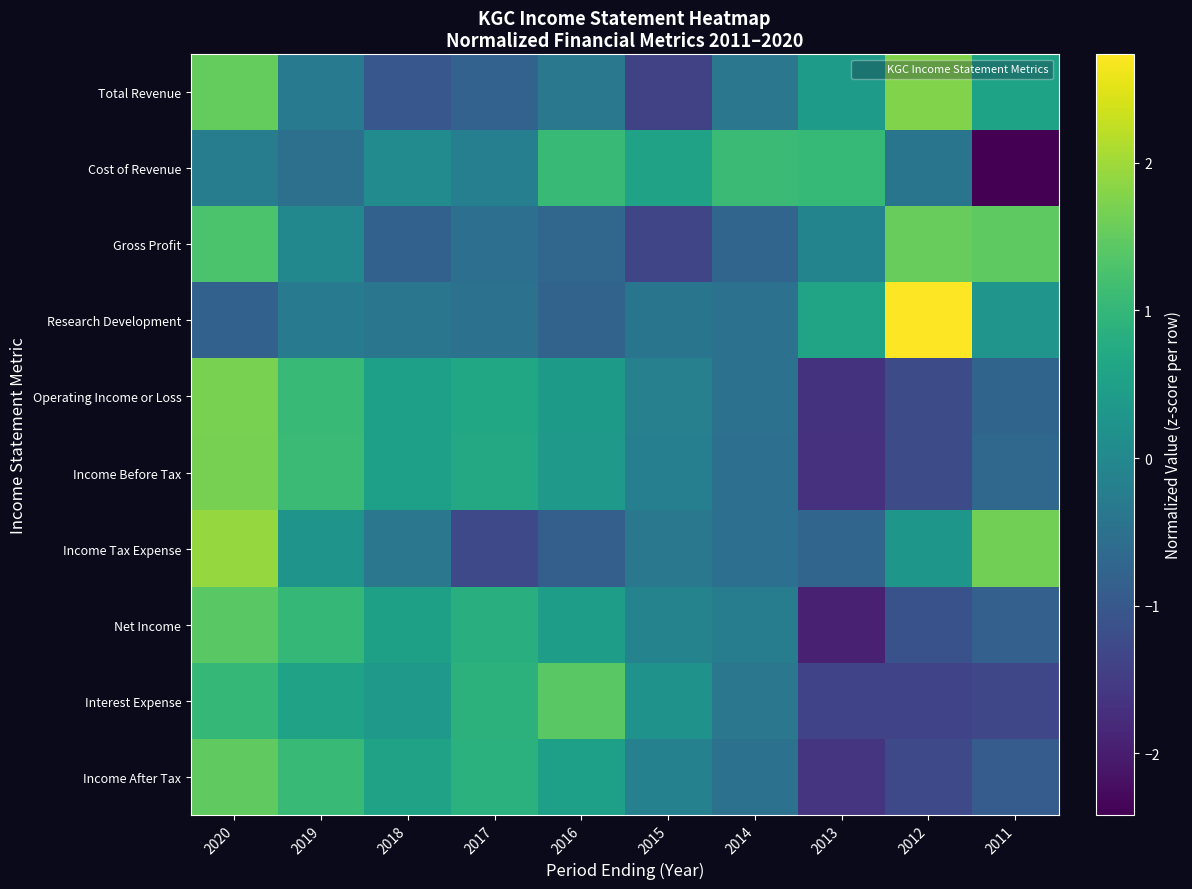

At 2018, list the series in order from smallest to largest.

Total Revenue, Gross Profit, Research Development, Income Tax Expense, Cost of Revenue, Interest Expense, Income Before Tax, Operating Income or Loss, Net Income, Income After Tax